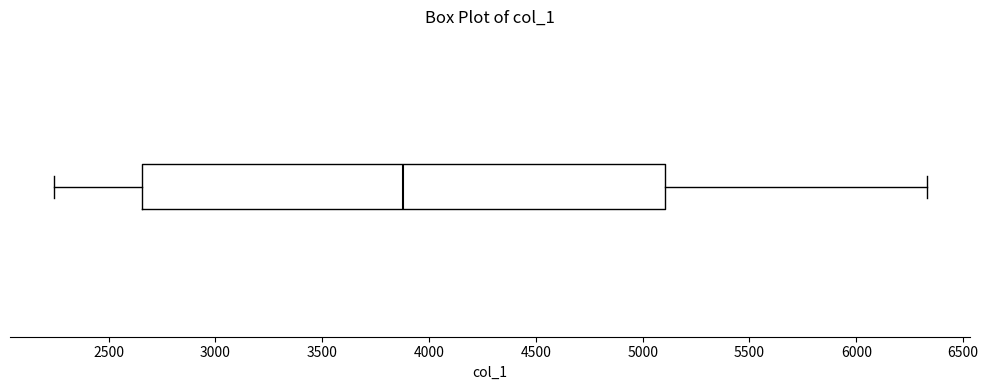

Transcribe this box plot: give where the median line is, the range the box spans, and where the two whiskers end, as read against the x-axis. The values are not printed on the chart, so give them approximately, as read against the axis.

median 3900, box 2650 to 5100, whiskers 2250 to 6350